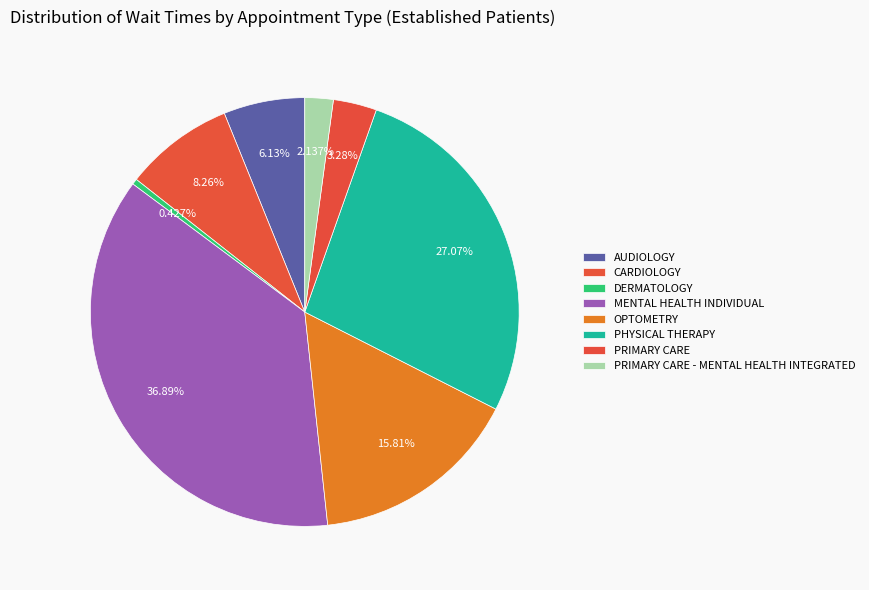

Does PHYSICAL THERAPY account for over 50% of the chart?

No